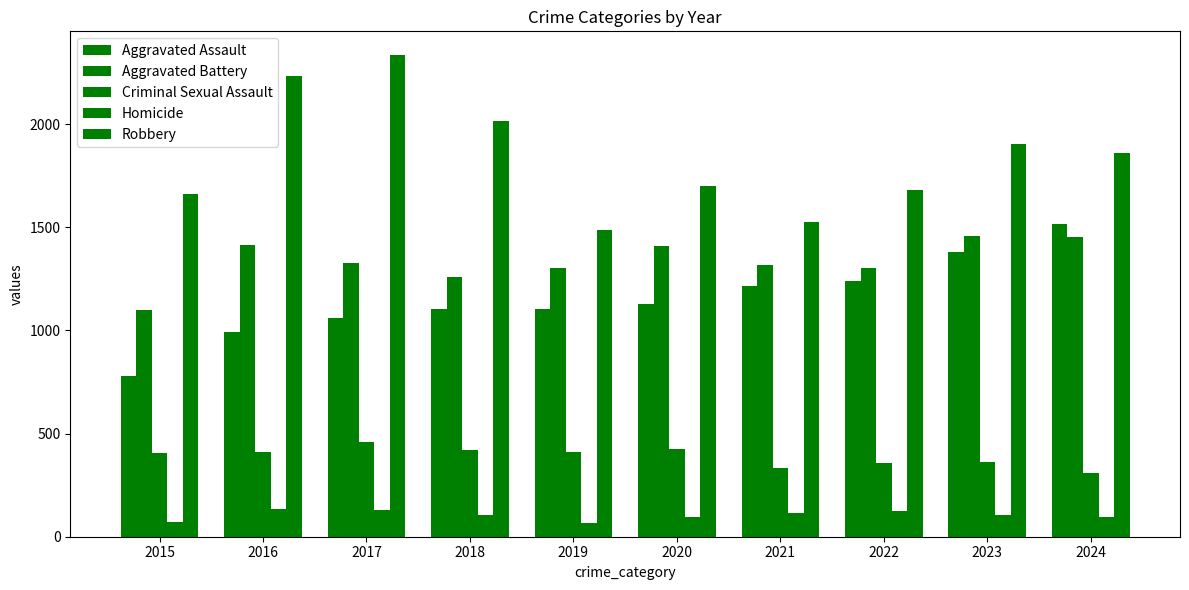

Count the number of categories in the chart.

10